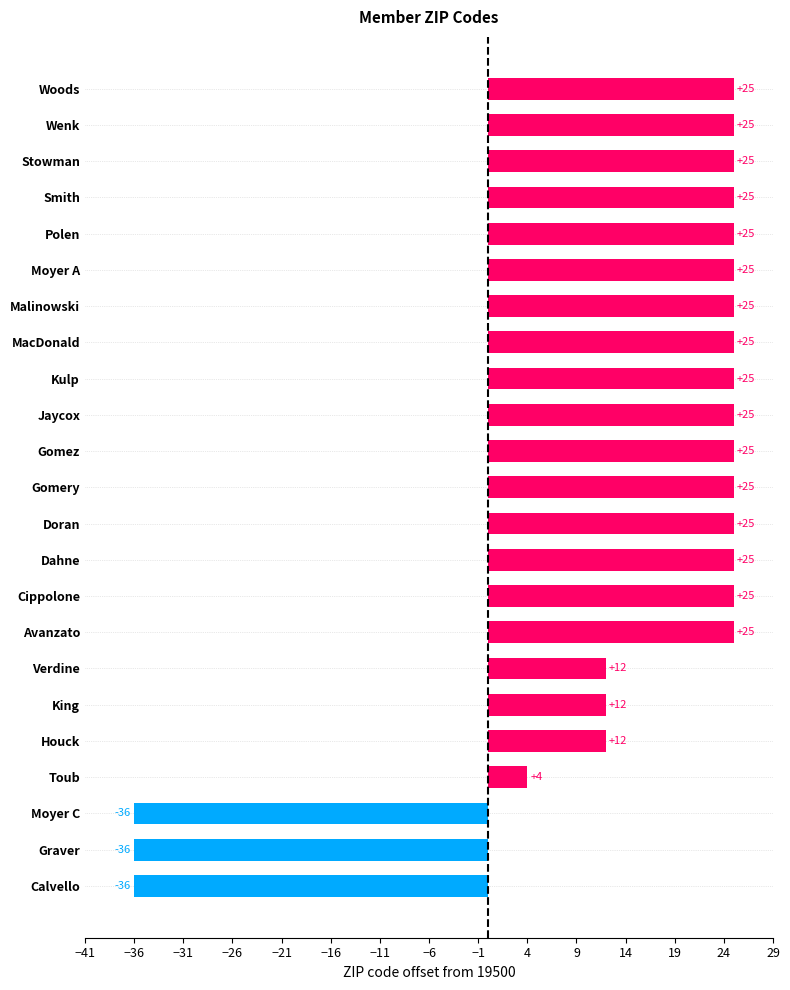

Approximately how many times larger is the value at Smith compared to Malinowski?

1.0